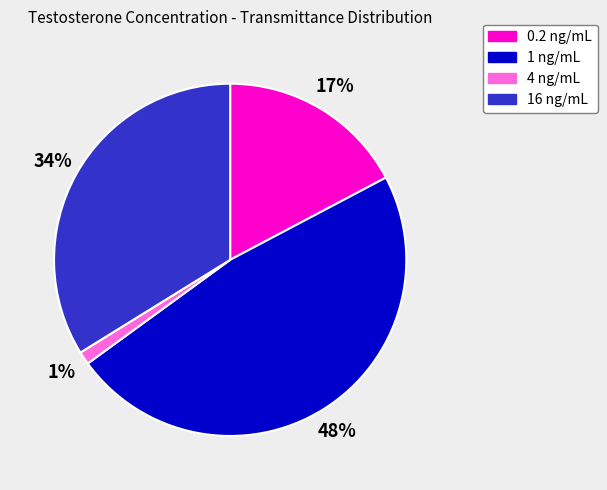

Which category has the biggest portion of the pie?

1 ng/mL